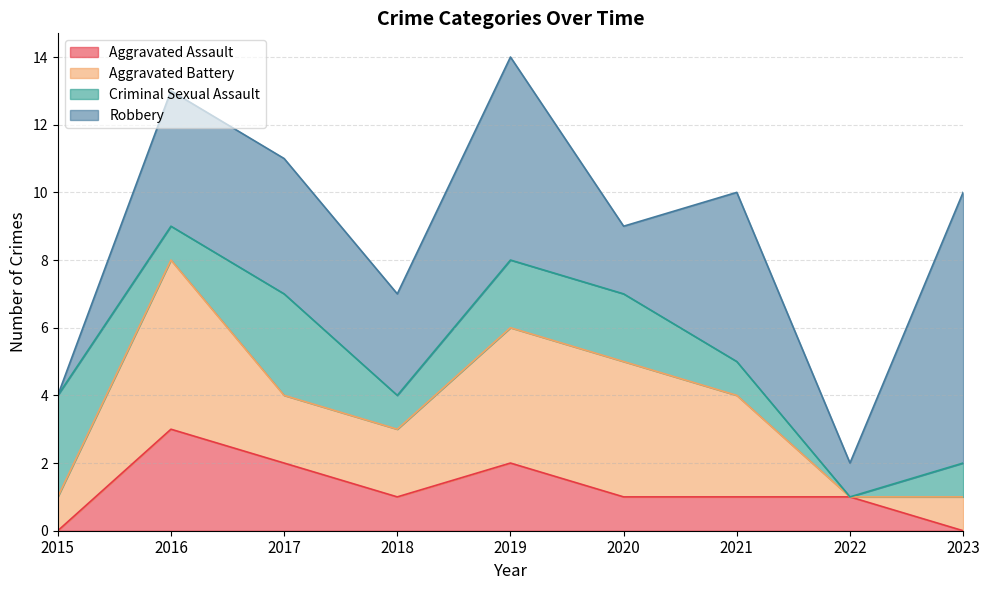

Is the value of Aggravated Assault at 2020 greater than the value of Aggravated Battery at 2018?

No